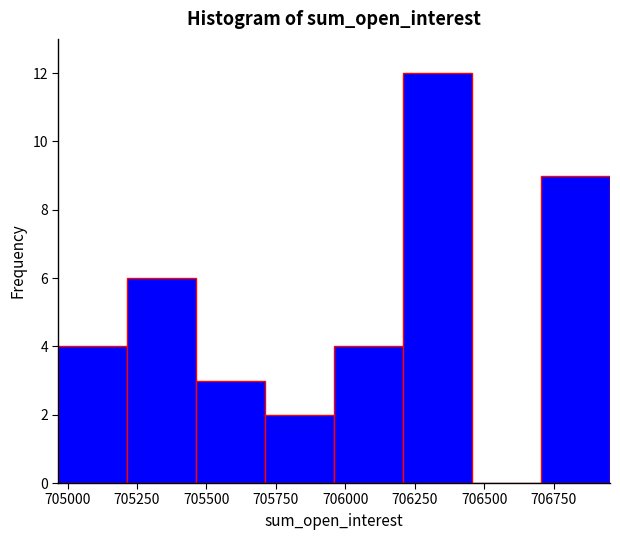

Over which range of the x-axis is the bar tallest?

706200 to 706450